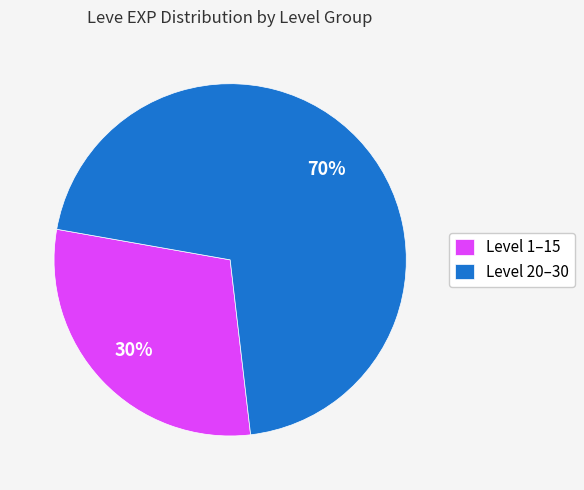

Is there any slice that represents more than half of the pie?

Yes